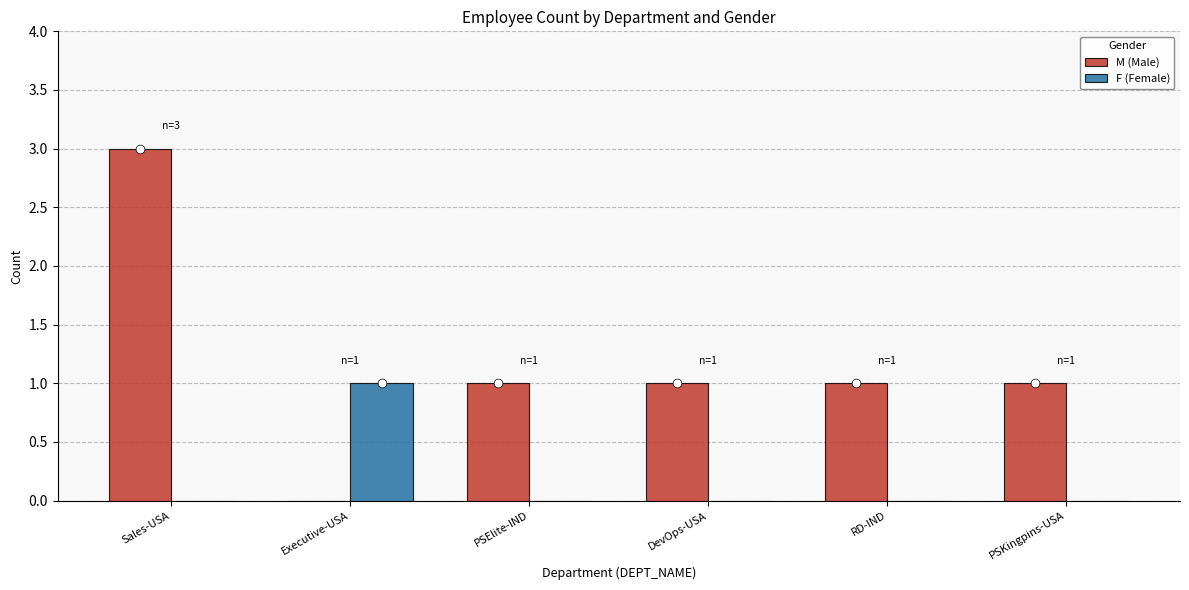

Which series has the largest total across all categories?

M (Male)